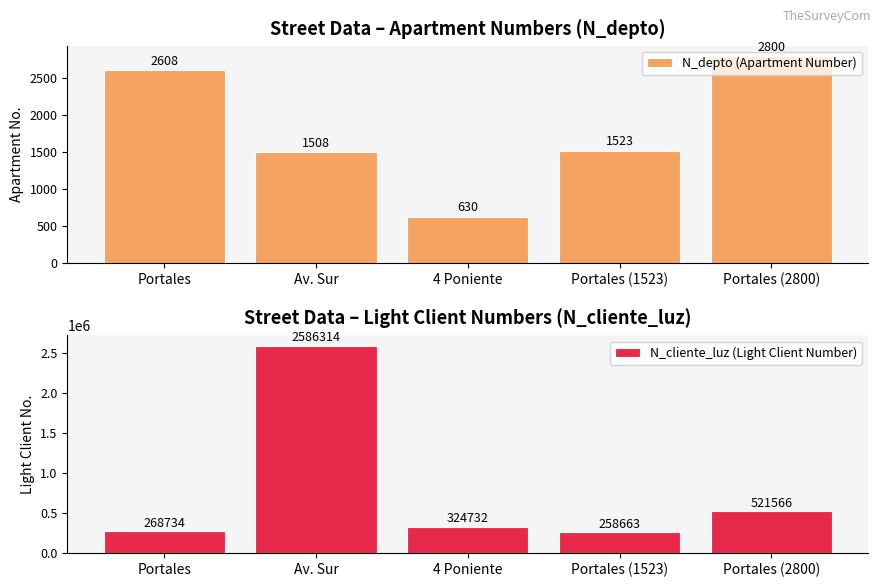

Is it true that N_cliente_luz (Light Client Number) equals 2586314 at Av. Sur?

True